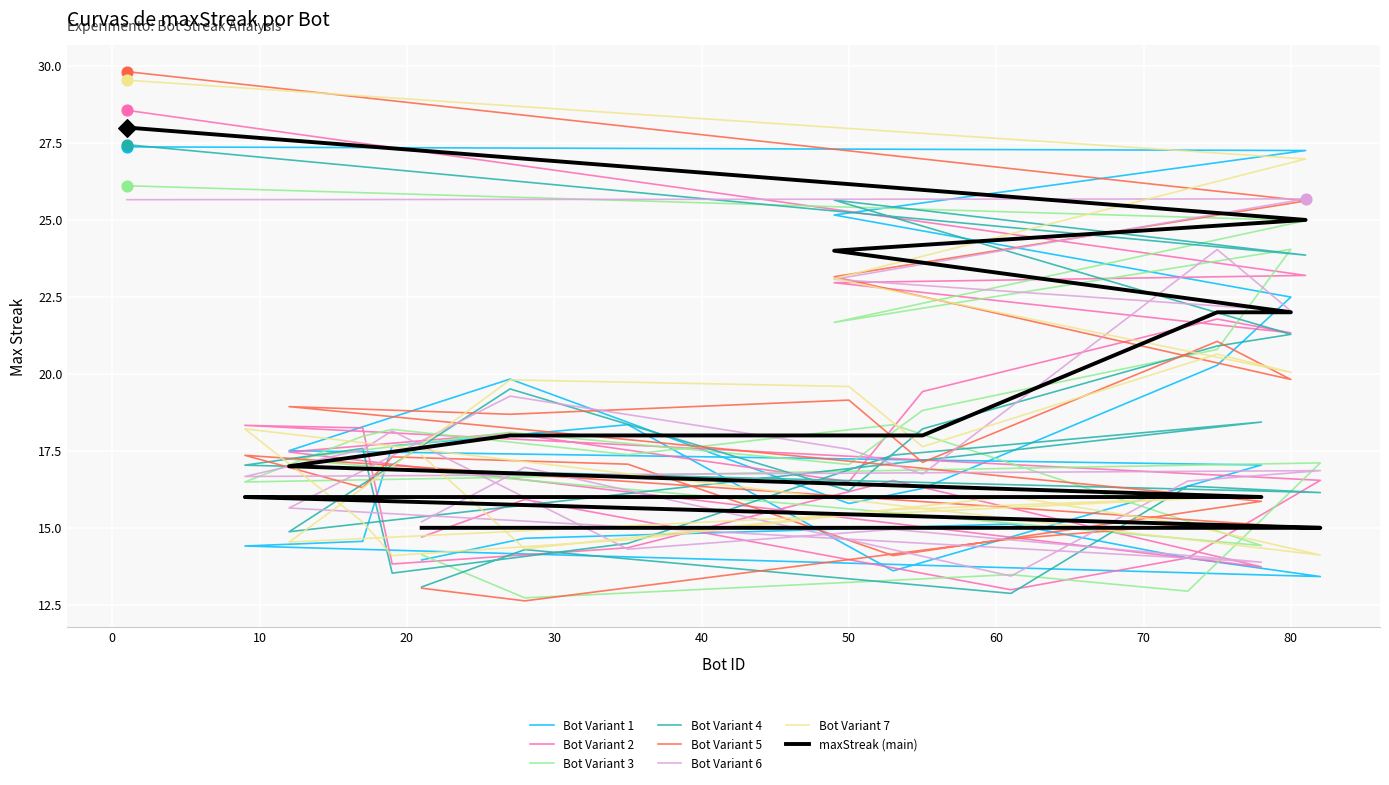

Which has a higher value, 21 or 1?

1